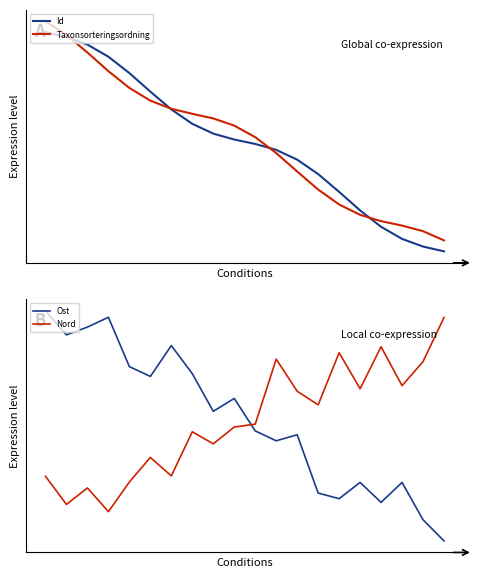

What is the value of the Ost point at the 4th from the left?

1.0